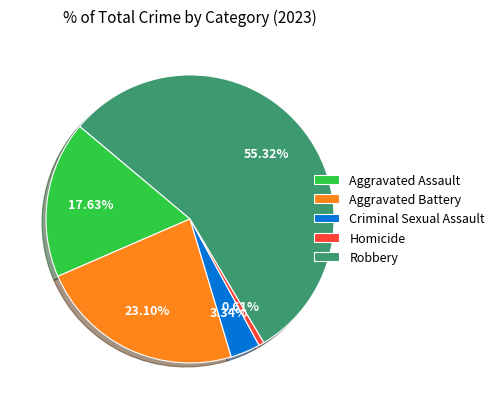

How many slices are in this pie chart?

5